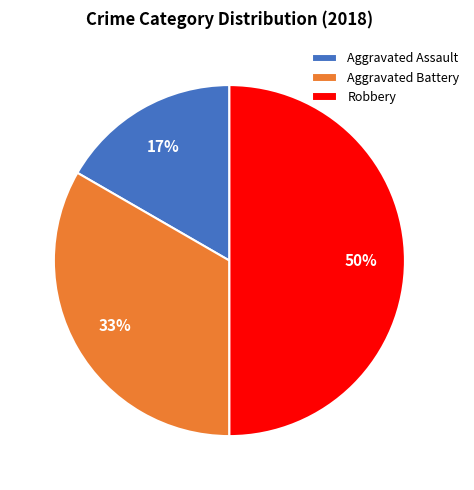

Between Aggravated Battery and Robbery, which is larger?

Robbery